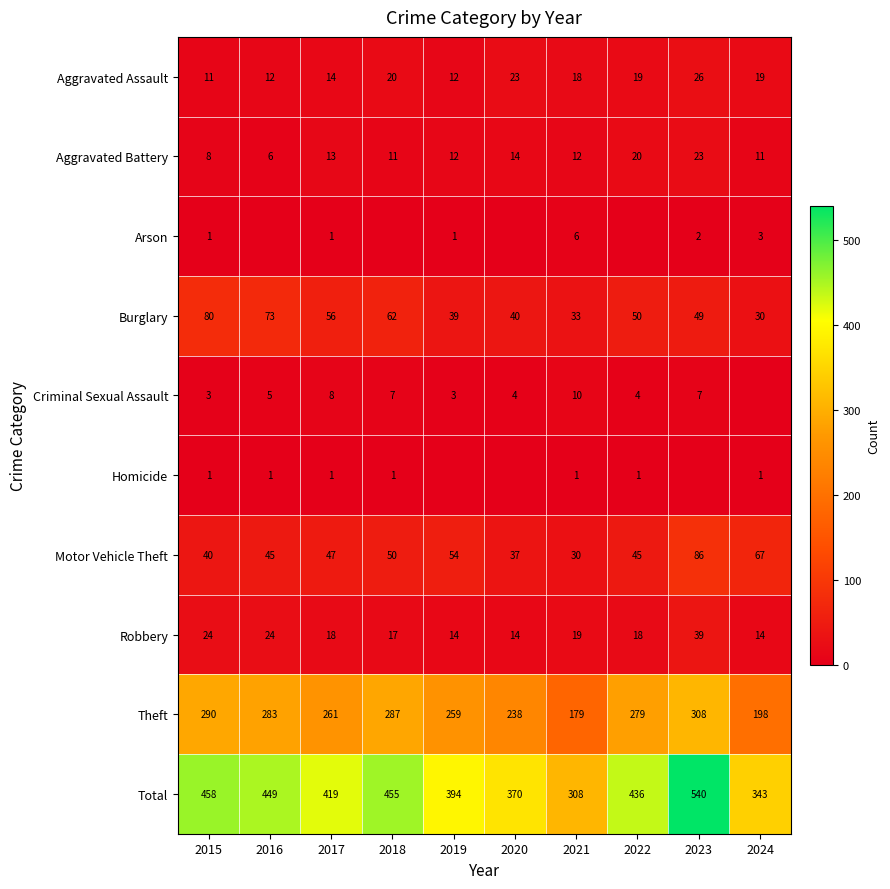

Is it true that Motor Vehicle Theft equals 70 at 2022?

False